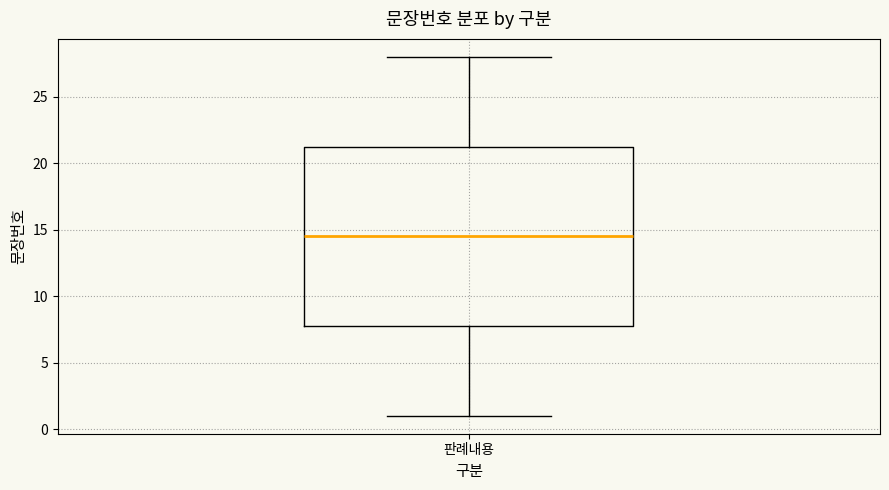

Transcribe this box plot: give where the median line is, the range the box spans, and where the two whiskers end, as read against the y-axis. The values are not printed on the chart, so give them approximately, as read against the axis.

median 14.5, box 8.0 to 21.5, whiskers 1.0 to 28.0